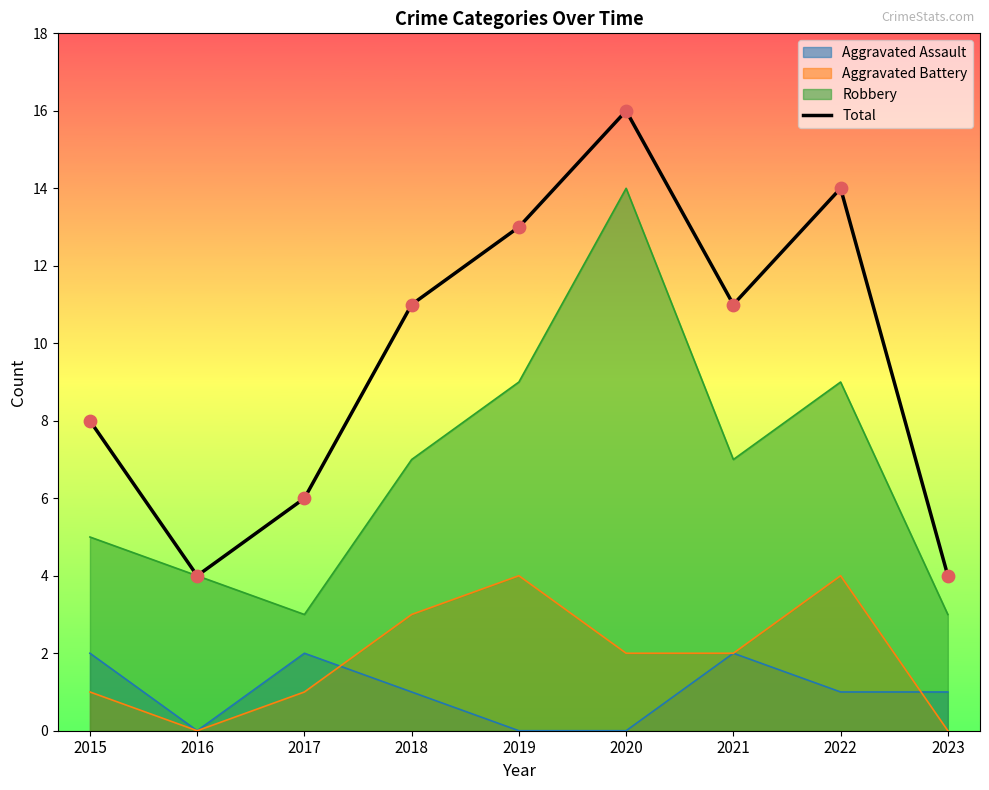

Between 2018 and 2015, which is larger?

2018